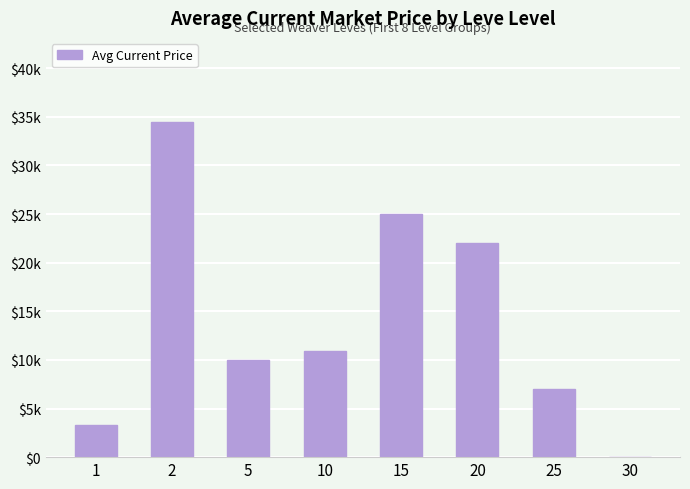

Are the bars horizontal?

No